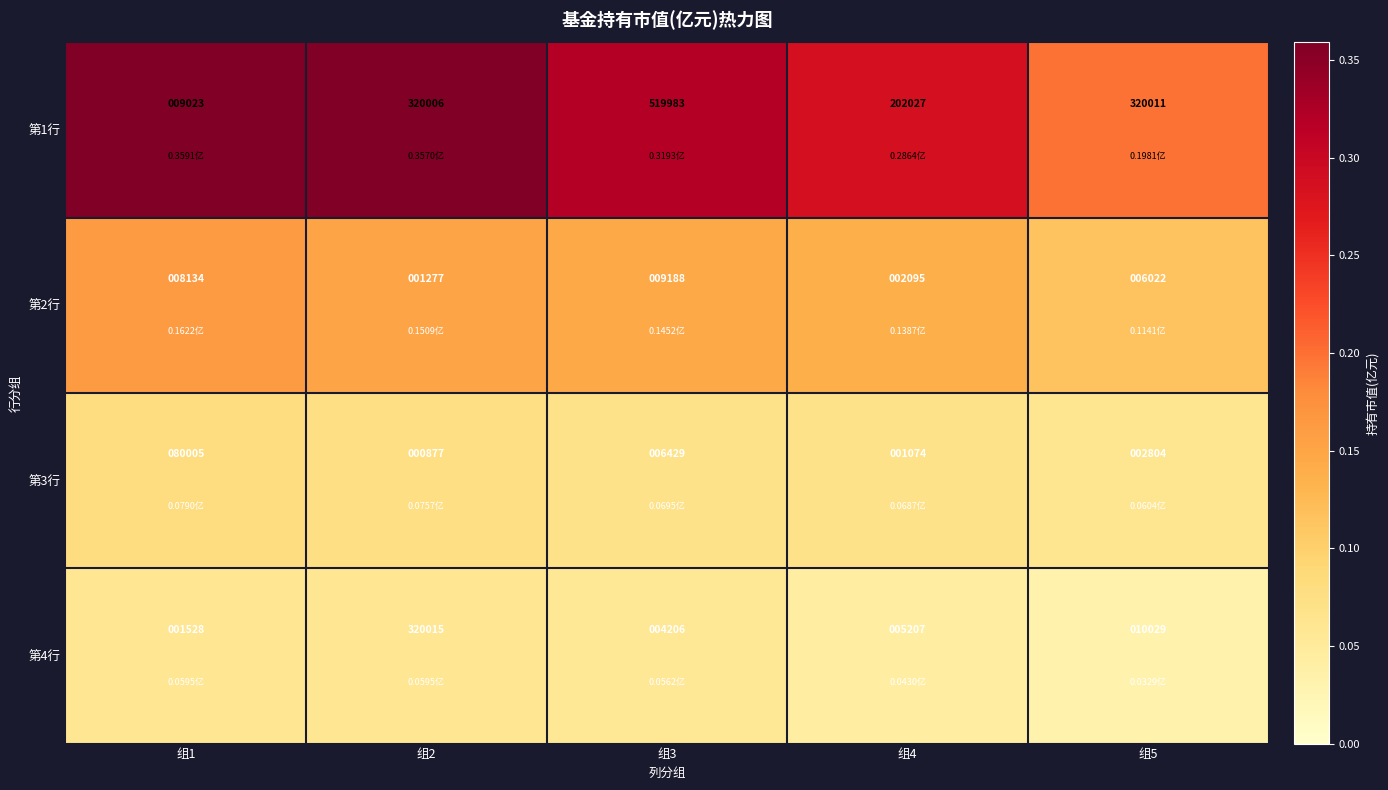

List the labels in order of 第2行 value, largest first.

组3, 组1, 组5, 组4, 组2